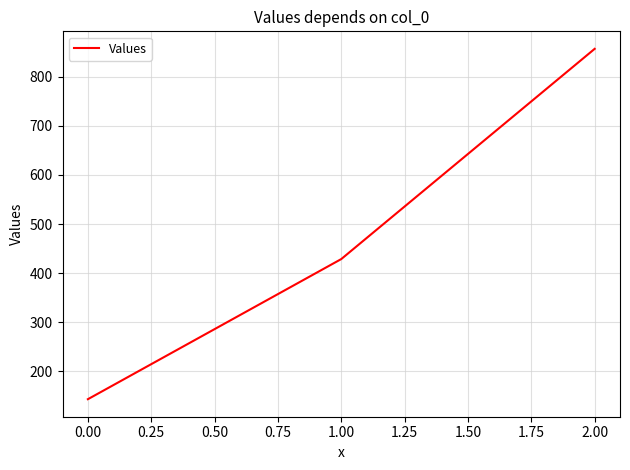

How many values exceed 428?

2